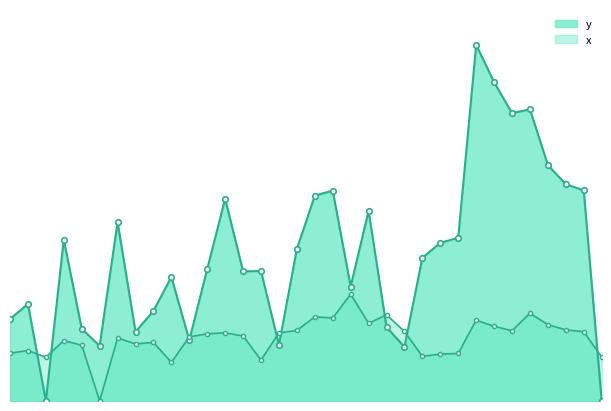

Where does the x series first go above 54?

11